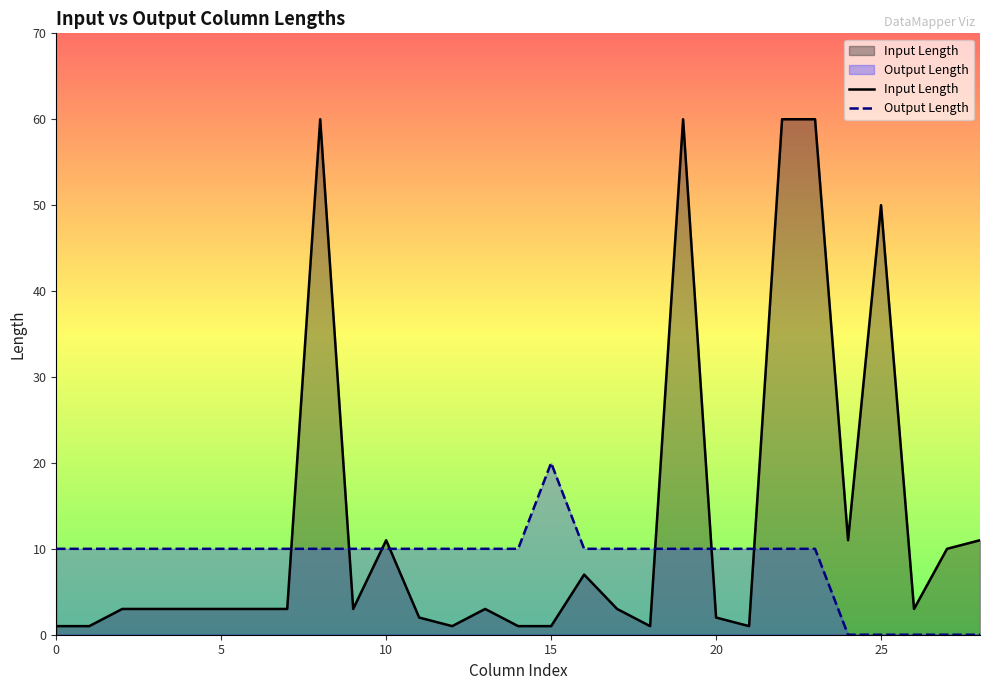

List the series in order of their overall mean, lowest first.

Output Length, Input Length